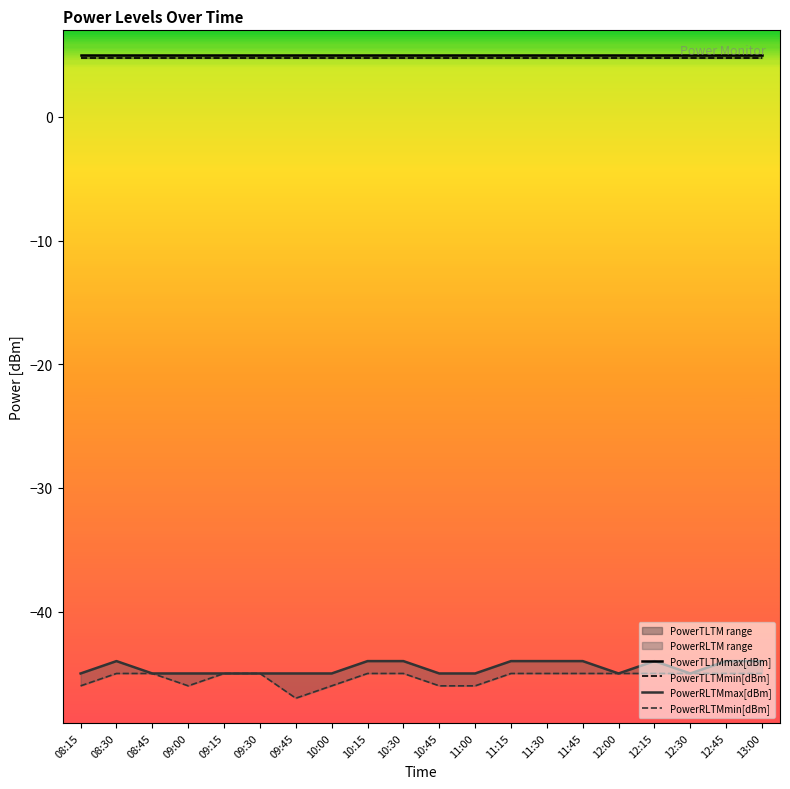

Reading left to right, transcribe all the data shown in this chart.

PowerTLTMmax[dBm]: 08:15=5.0	08:30=5.0	08:45=5.0	09:00=5.0	09:15=5.0	09:30=5.0	09:45=5.0	10:00=5.0	10:15=5.0	10:30=5.0	10:45=5.0	11:00=5.0	11:15=5.0	11:30=5.0	11:45=5.0	12:00=5.0	12:15=5.0	12:30=5.0	12:45=5.0	13:00=5.0
PowerTLTMmin[dBm]: 08:15=4.8	08:30=4.8	08:45=4.8	09:00=4.8	09:15=4.8	09:30=4.8	09:45=4.8	10:00=4.8	10:15=4.8	10:30=4.8	10:45=4.8	11:00=4.8	11:15=4.8	11:30=4.8	11:45=4.8	12:00=4.8	12:15=4.8	12:30=4.8	12:45=4.8	13:00=4.8
PowerRLTMmax[dBm]: 08:15=-45.0	08:30=-44.0	08:45=-45.0	09:00=-45.0	09:15=-45.0	09:30=-45.0	09:45=-45.0	10:00=-45.0	10:15=-44.0	10:30=-44.0	10:45=-45.0	11:00=-45.0	11:15=-44.0	11:30=-44.0	11:45=-44.0	12:00=-45.0	12:15=-44.0	12:30=-45.0	12:45=-44.0	13:00=-44.0
PowerRLTMmin[dBm]: 08:15=-46.0	08:30=-45.0	08:45=-45.0	09:00=-46.0	09:15=-45.0	09:30=-45.0	09:45=-47.0	10:00=-46.0	10:15=-45.0	10:30=-45.0	10:45=-46.0	11:00=-46.0	11:15=-45.0	11:30=-45.0	11:45=-45.0	12:00=-45.0	12:15=-45.0	12:30=-45.0	12:45=-45.0	13:00=-45.0